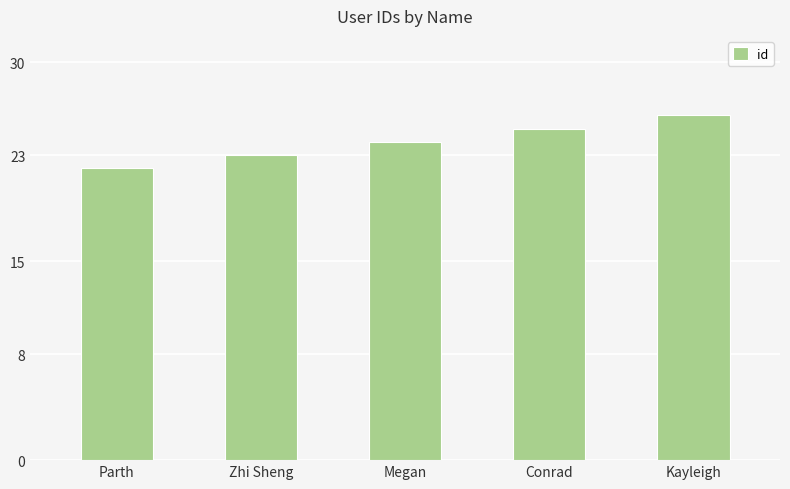

How many values are between 23 and 25?

3